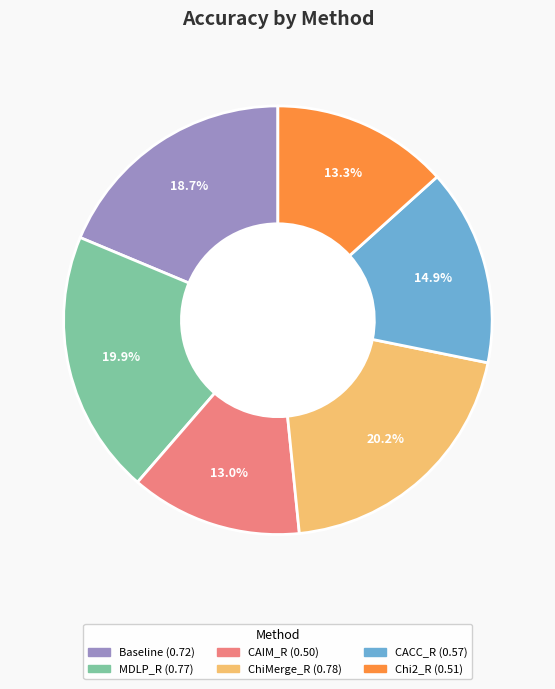

To the nearest percent, what percentage of the pie is CACC_R?

15%